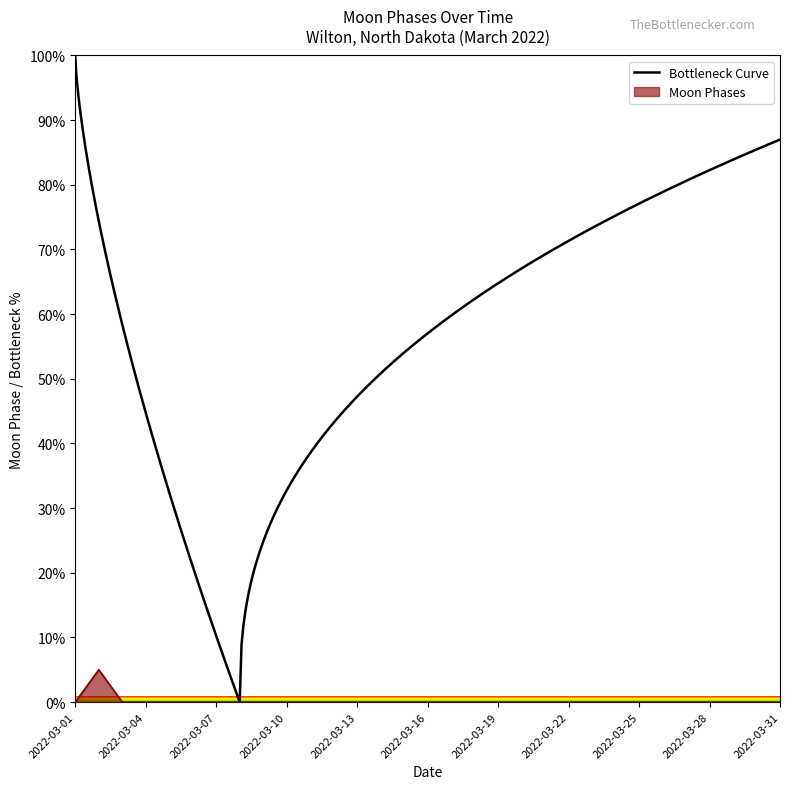

Reading left to right, list all the values displayed in this chart.

0	5	0	0	0	0	0	0	0	0	0	0	0	0	0	0	0	0	0	0	0	0	0	0	0	0	0	0	0	0	0